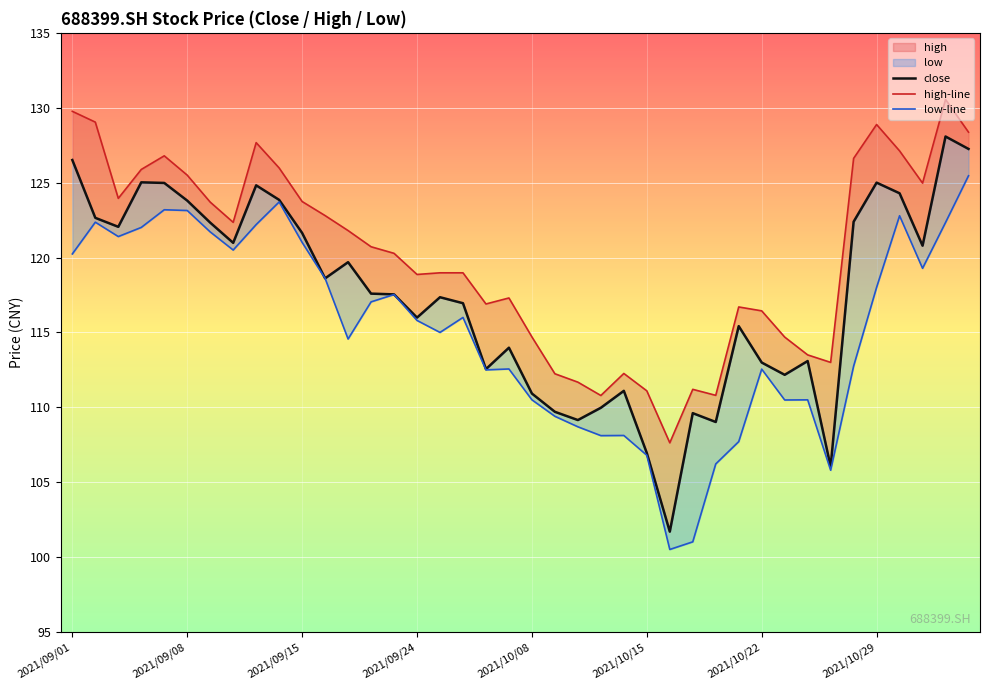

What is the value of the high-line point at the 2nd from the left?

129.0